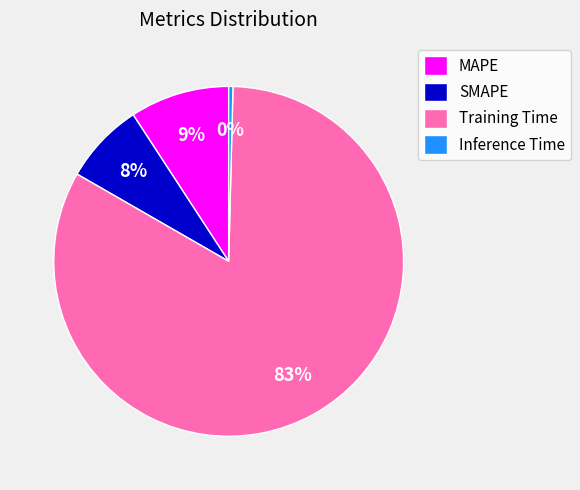

True or false: SMAPE accounts for 8% of the total.

True